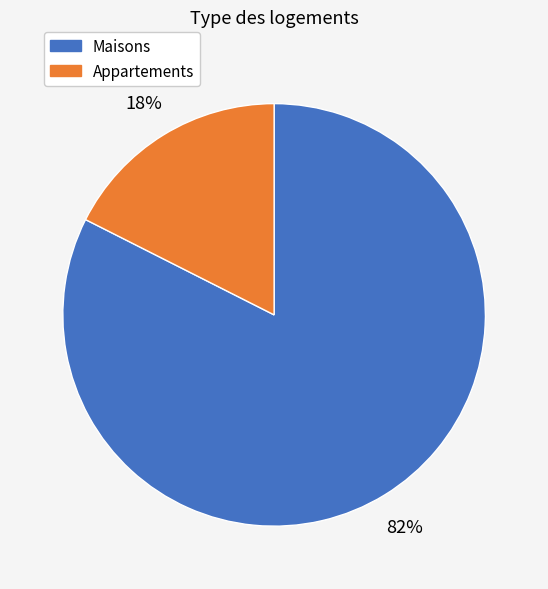

To the nearest percent, what is the average slice percentage?

50%